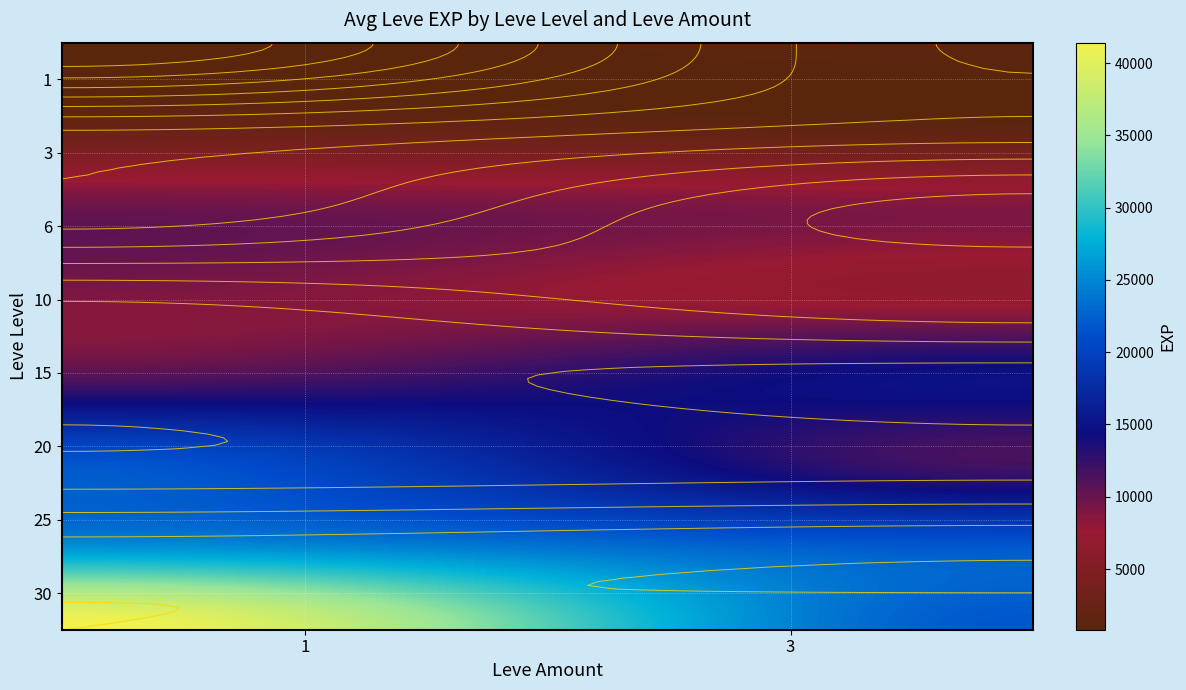

Which series has the largest total across all categories?

30